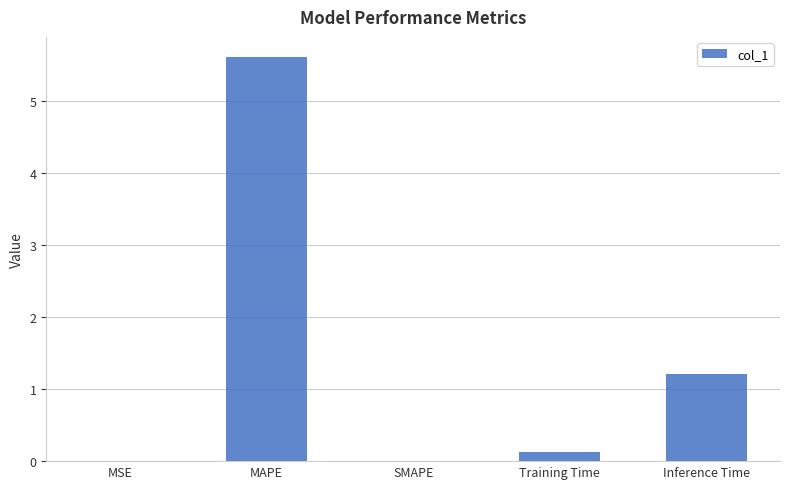

What is the sum of all values?

6.9